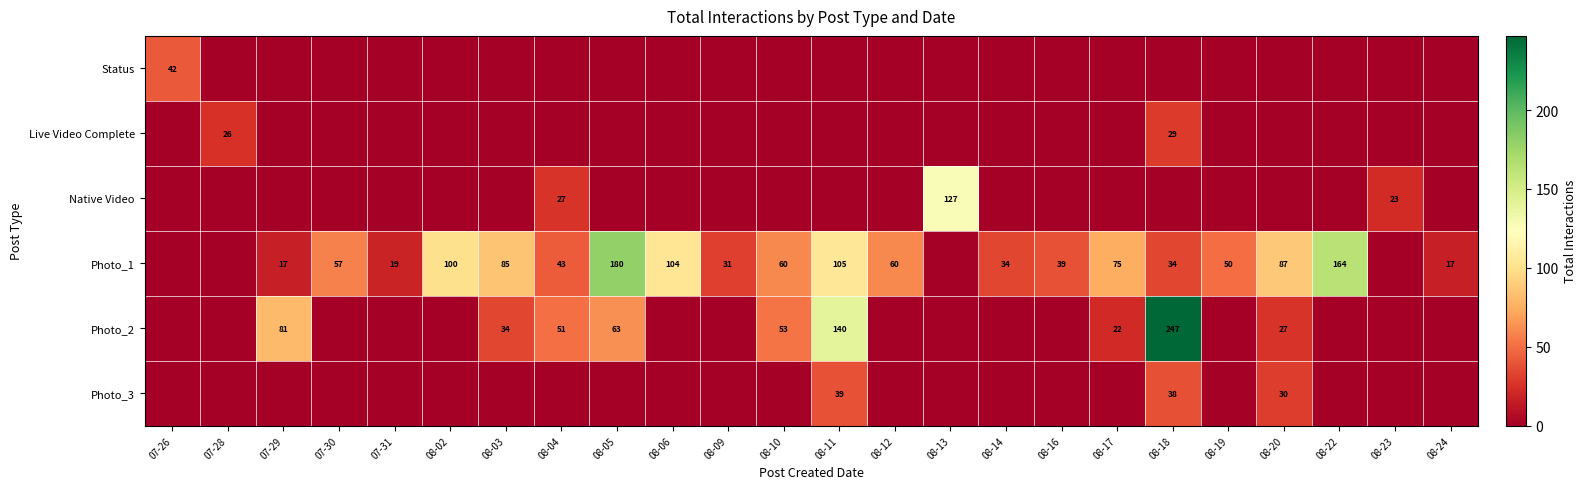

Is it true that Live Video Complete equals 26 at 07-28?

True